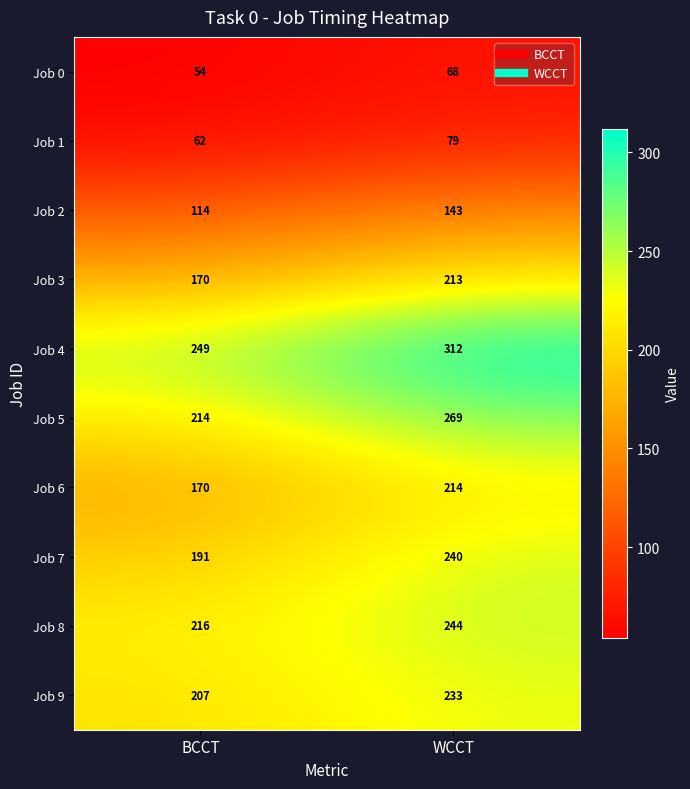

What is the difference between the maximum and minimum values in the Job 4 series?

63